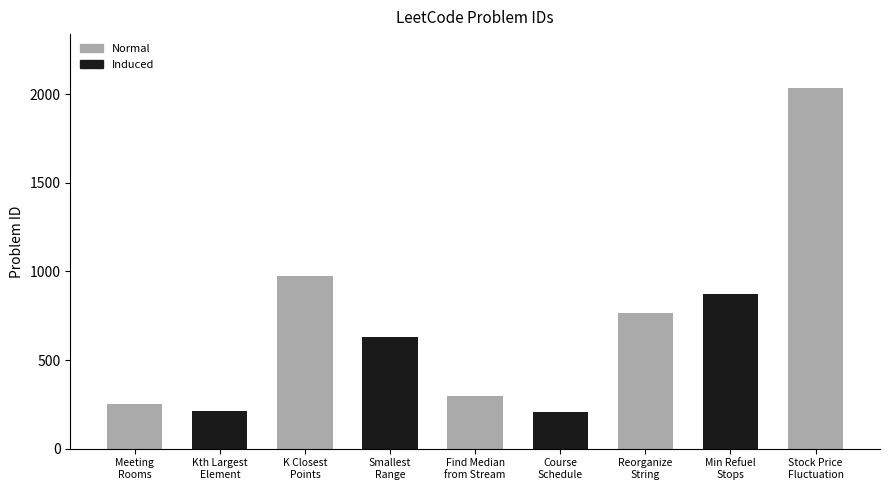

What is the value of the 6th bar from the left?

207